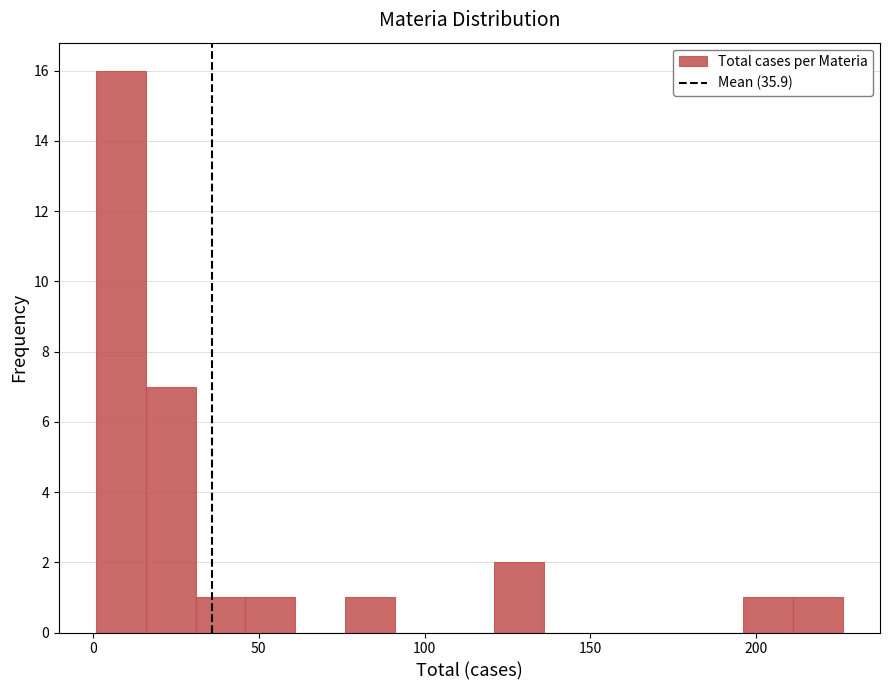

Read against the x-axis, roughly where is the centre of the tallest bar?

10